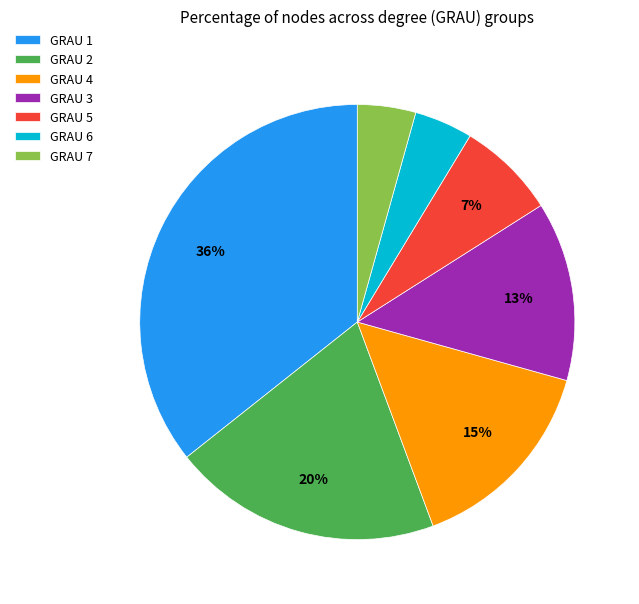

Approximately how many times larger is the value at GRAU 7 compared to GRAU 6?

1.0